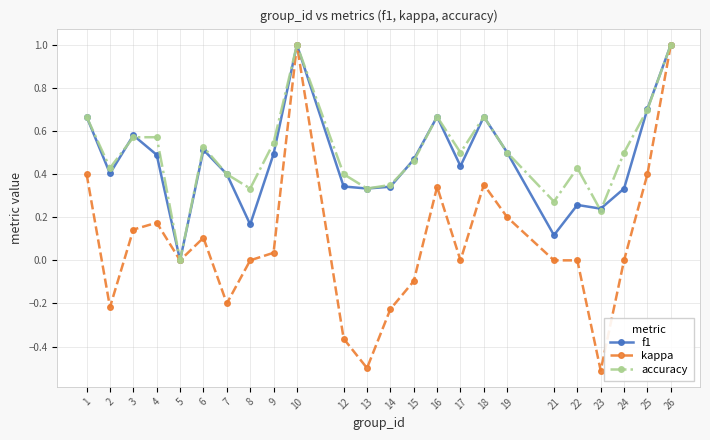

At 21, list the series in order from largest to smallest.

accuracy, f1, kappa